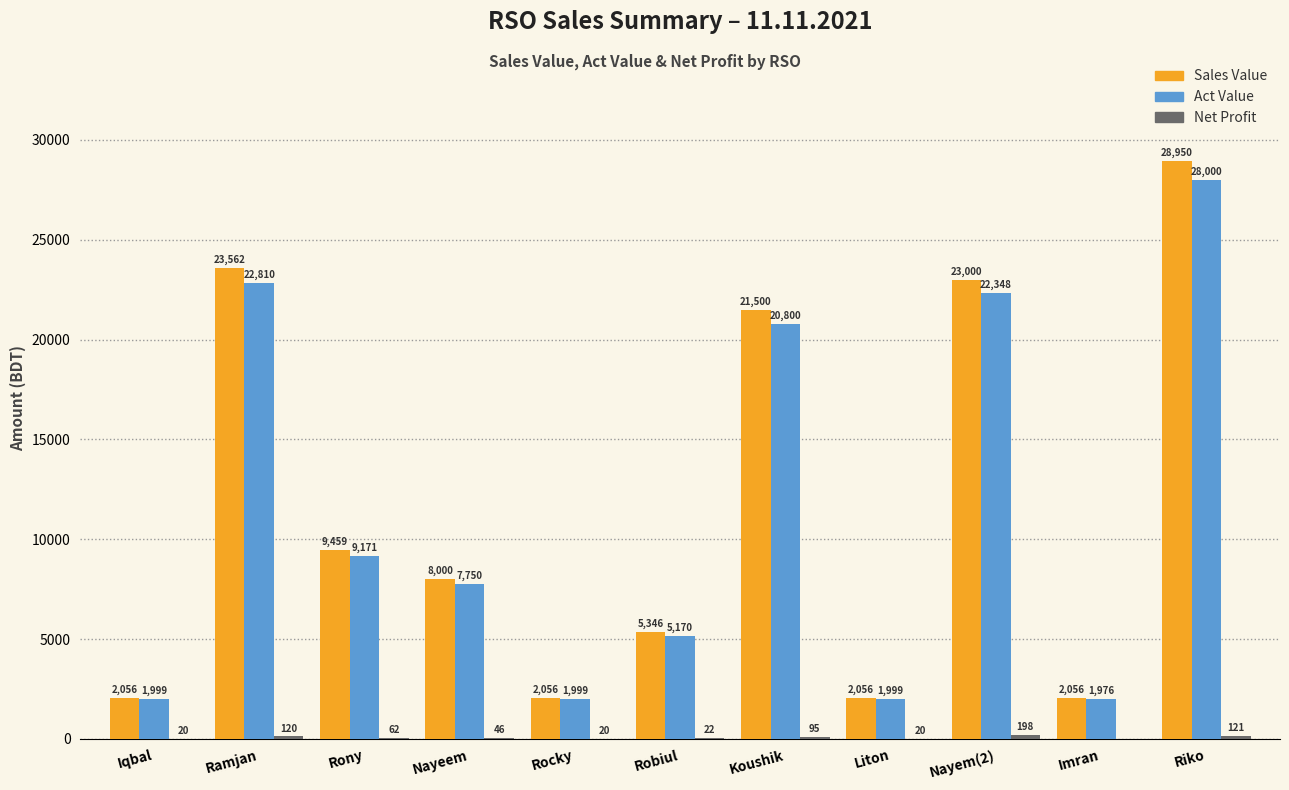

What is the total value across all series at Nayem(2)?

45546.0